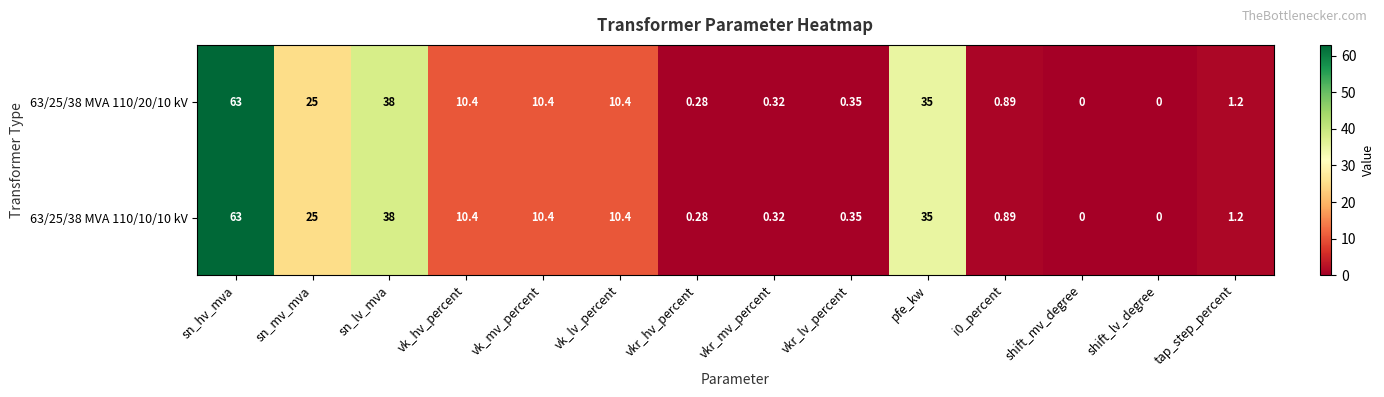

Is the value of 63/25/38 MVA 110/20/10 kV at sn_lv_mva greater than the value of 63/25/38 MVA 110/10/10 kV at shift_mv_degree?

Yes